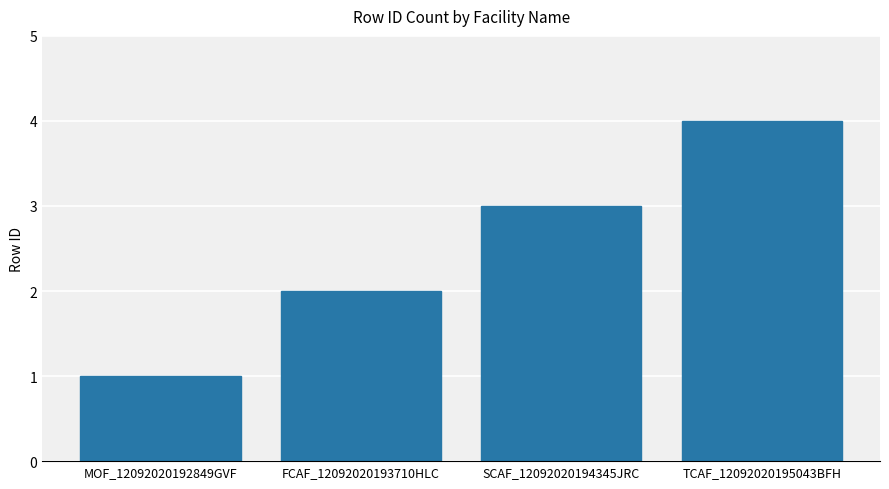

What is the value of the 2nd bar from the left?

2